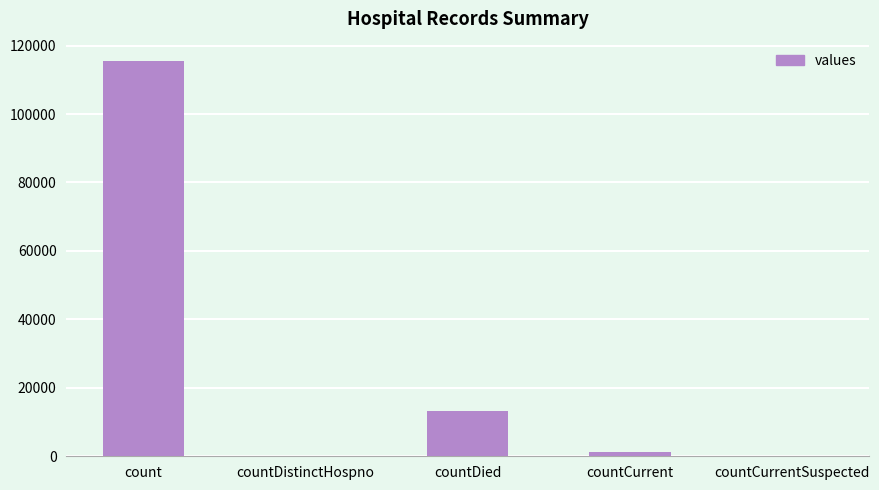

Which has a higher value, countDied or countCurrent?

countDied